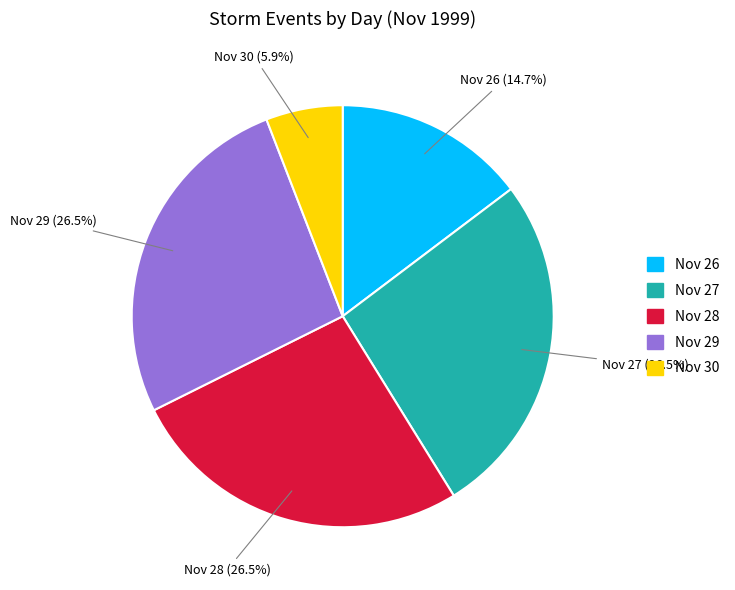

Does any single category account for the majority?

No